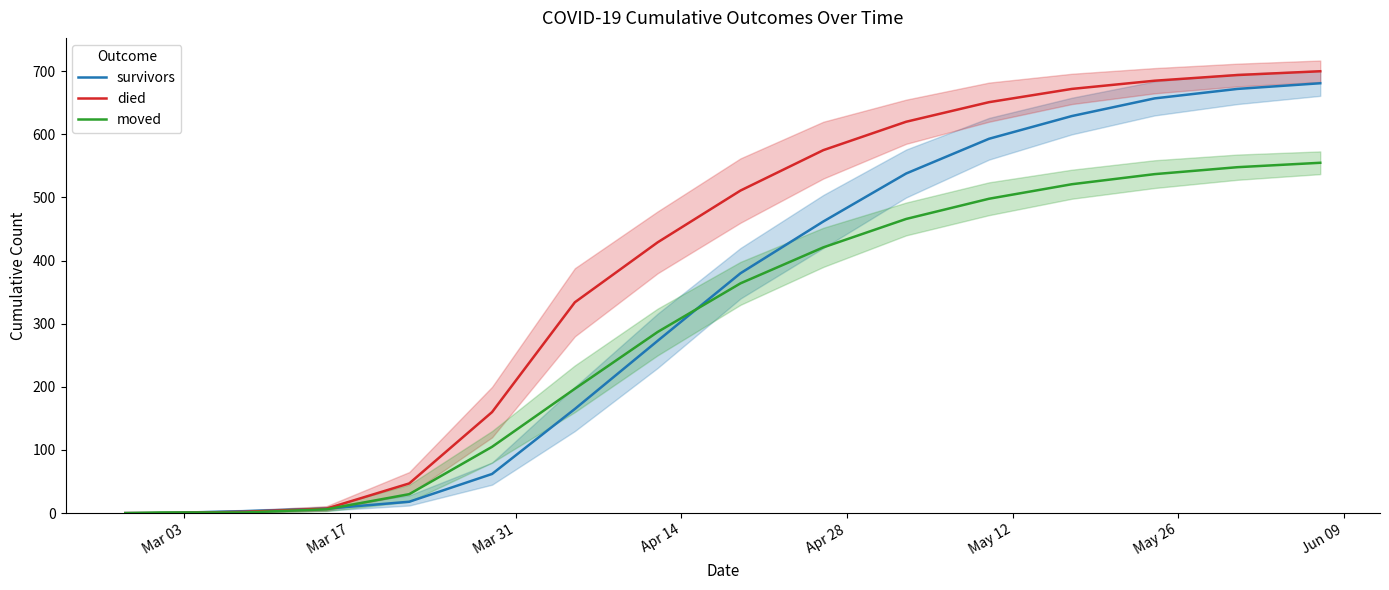

What is the maximum value for moved?

555